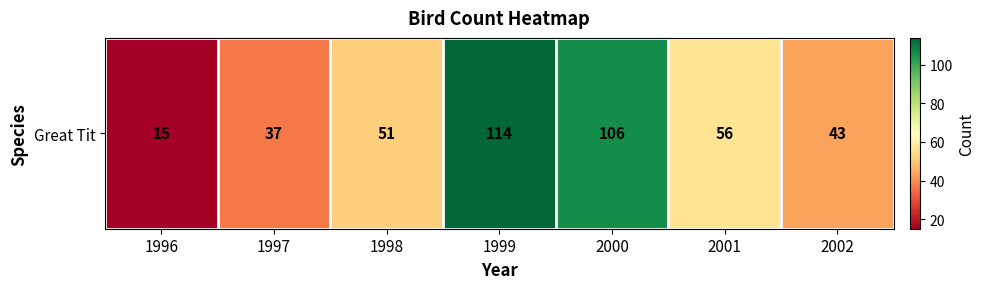

Reading left to right, what are all the values shown in this chart?

15	37	51	114	106	56	43